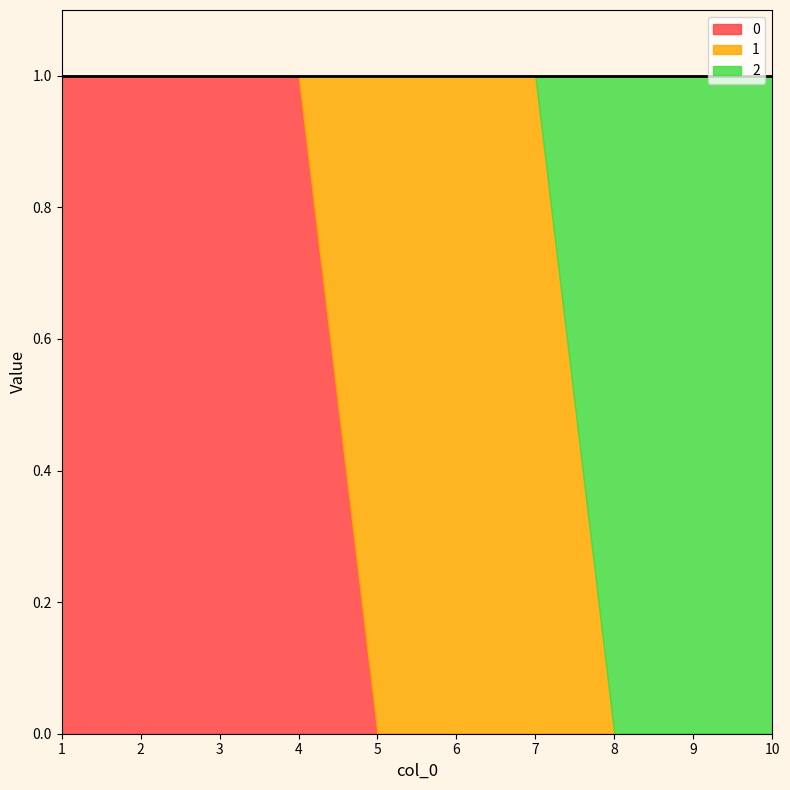

What are all the series names shown in the legend?

0, 1, 2